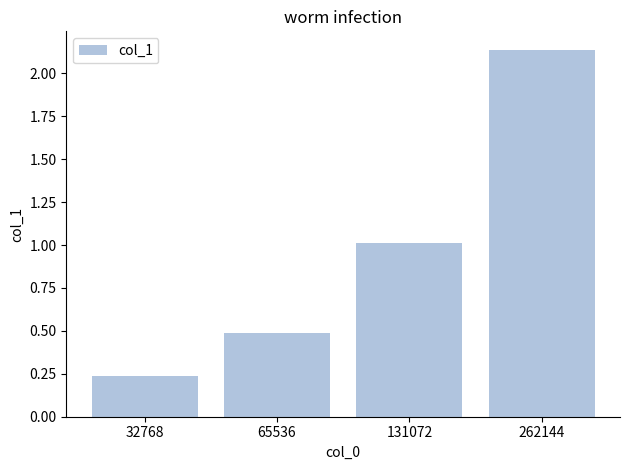

How many values exceed 1?

2